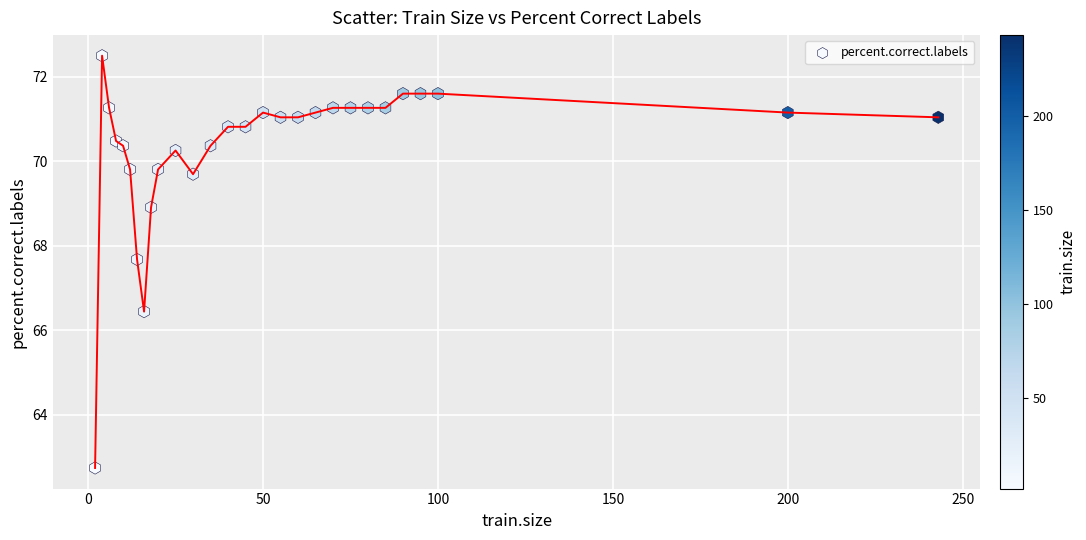

What Y value in the scatter plot is closest to 67?

66.4